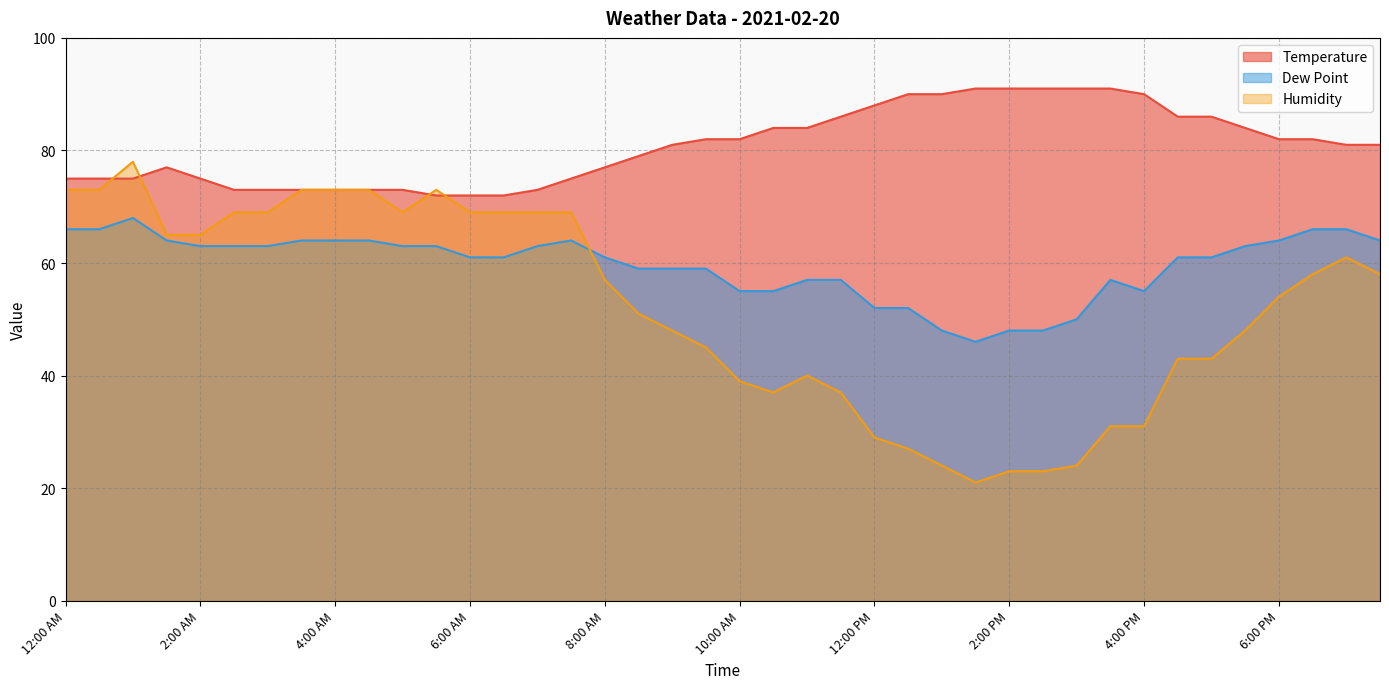

What is the difference between the Temperature values at 3:30 PM and 2:30 AM?

18